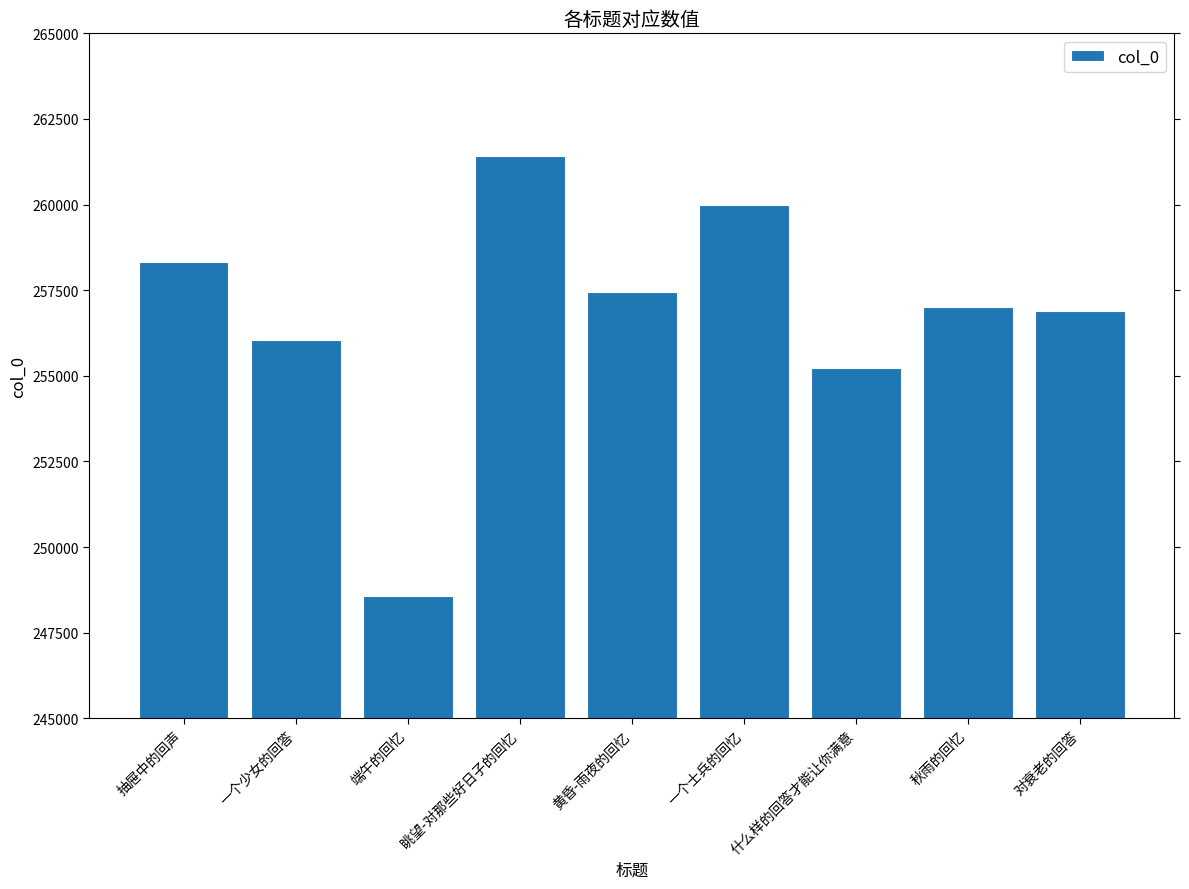

What is the greatest value displayed?

261419